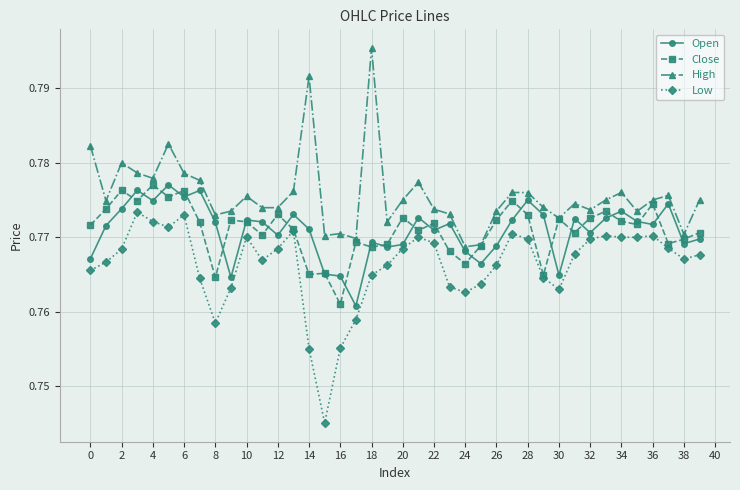

Which series has the largest total across all categories?

High